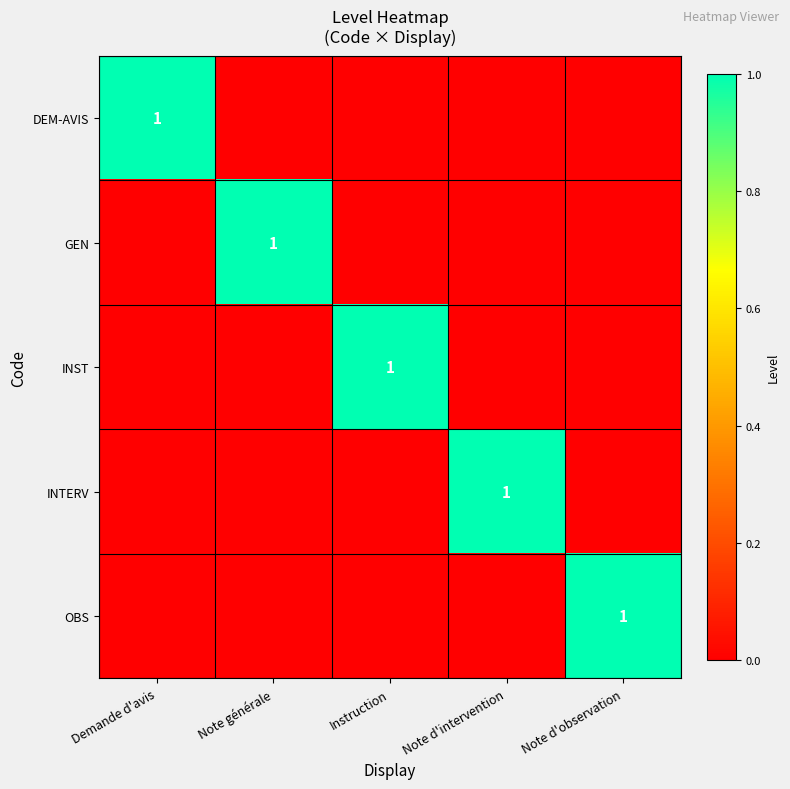

Is it true that INST equals 0 at Instruction?

False